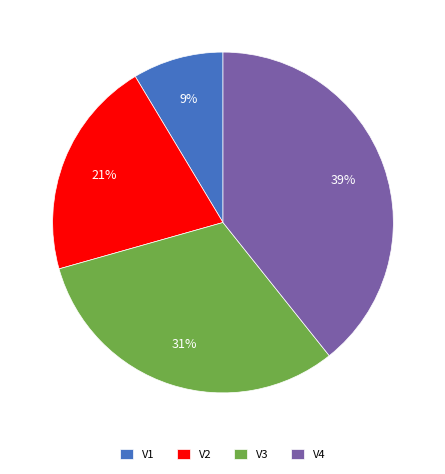

Does V4 represent more than half of the total?

No